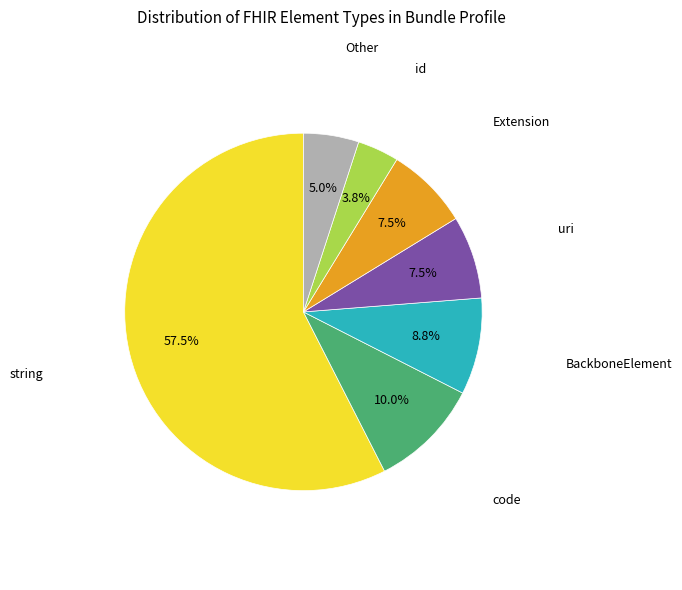

Is there a majority slice in this chart?

Yes